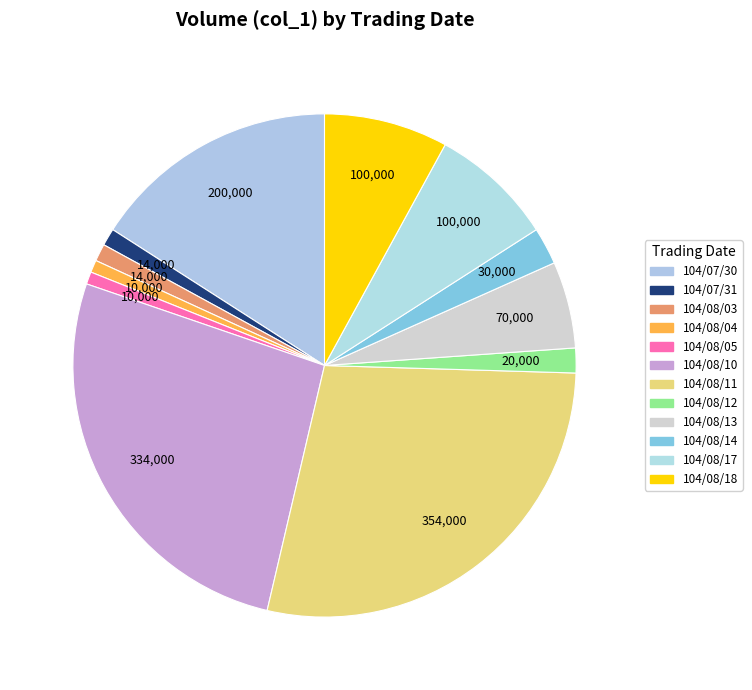

Count the number of slices in the pie.

12